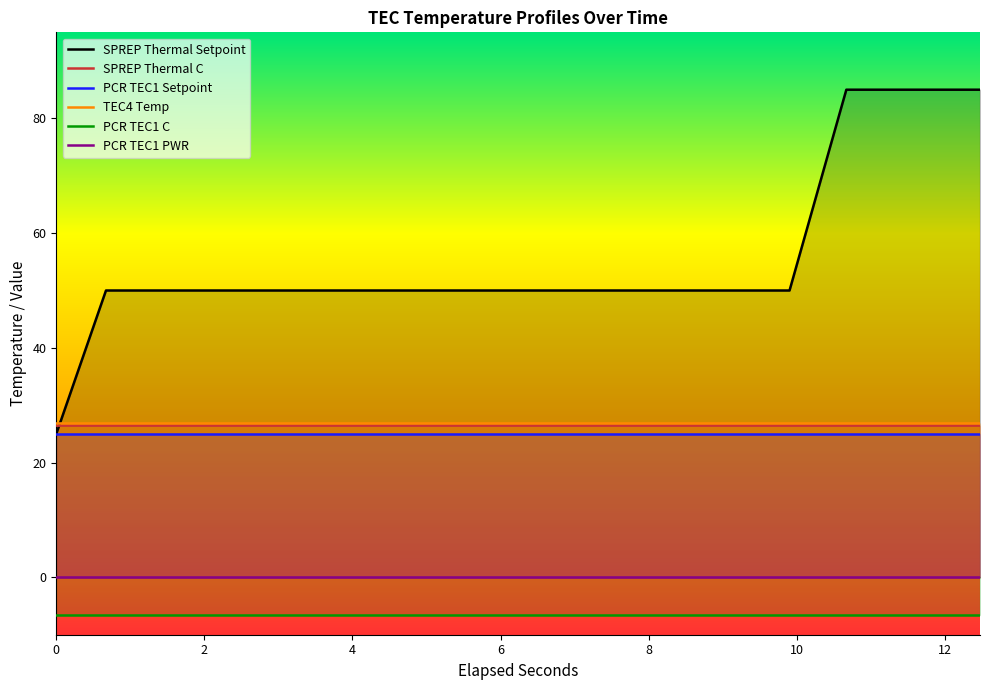

True or false: PCR TEC1 C and TEC4 Temp cross at least once.

False